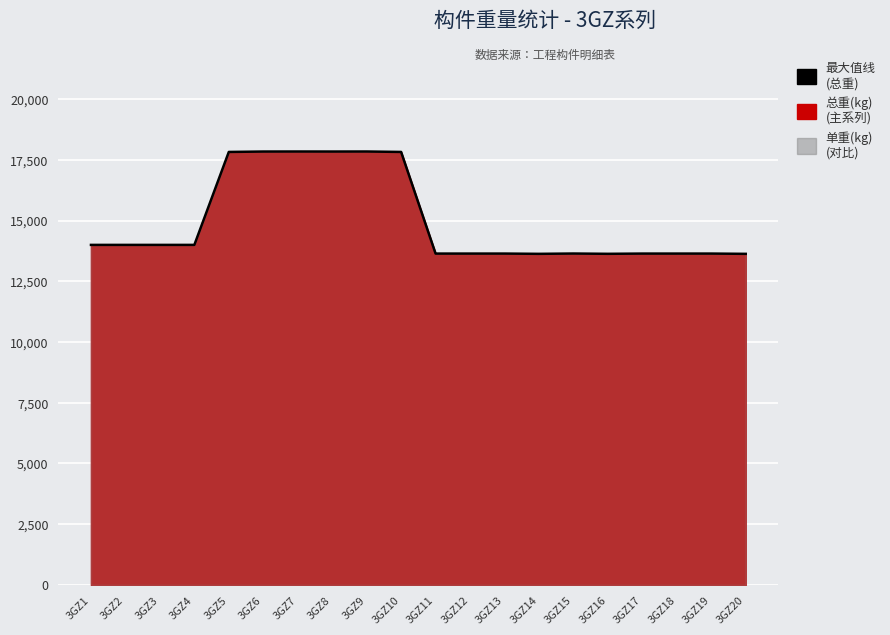

What is the smallest value displayed?

13629.9